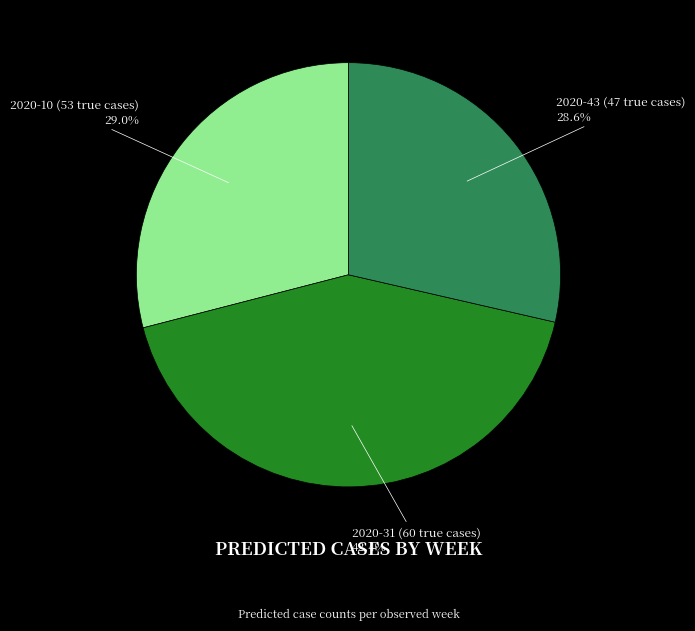

How many segments does this pie chart have?

3